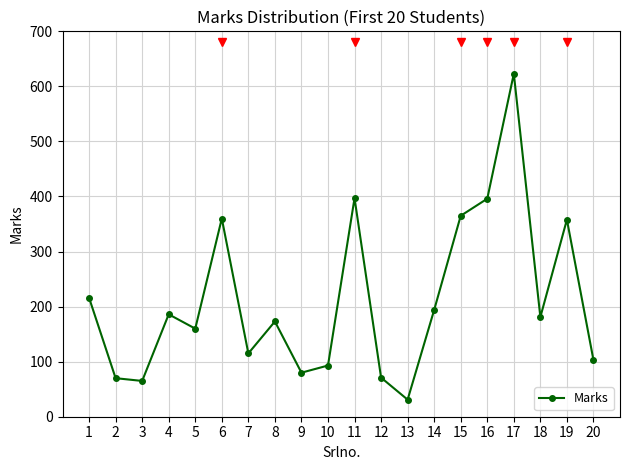

What is the smallest value displayed?

31